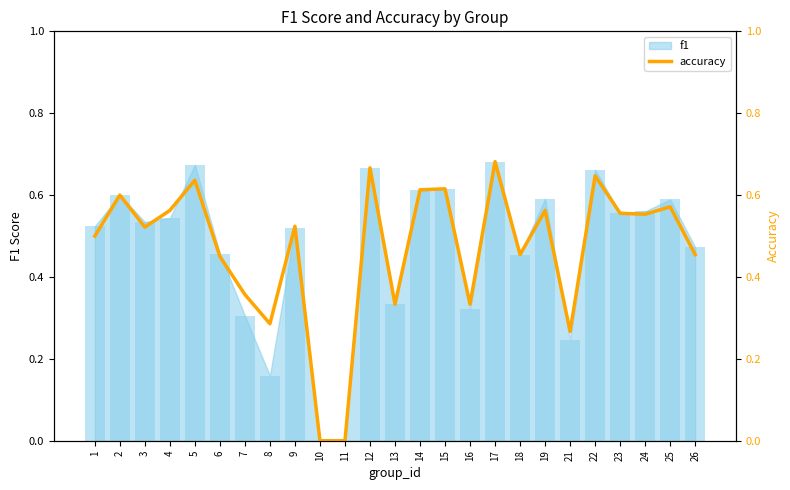

Reading right to left, list all the values displayed in this chart.

26=0.5	25=0.6	24=0.6	23=0.6	22=0.6	21=0.3	19=0.6	18=0.5	17=0.7	16=0.3	15=0.6	14=0.6	13=0.3	12=0.7	11=0.0	10=0.0	9=0.5	8=0.3	7=0.4	6=0.5	5=0.6	4=0.6	3=0.5	2=0.6	1=0.5